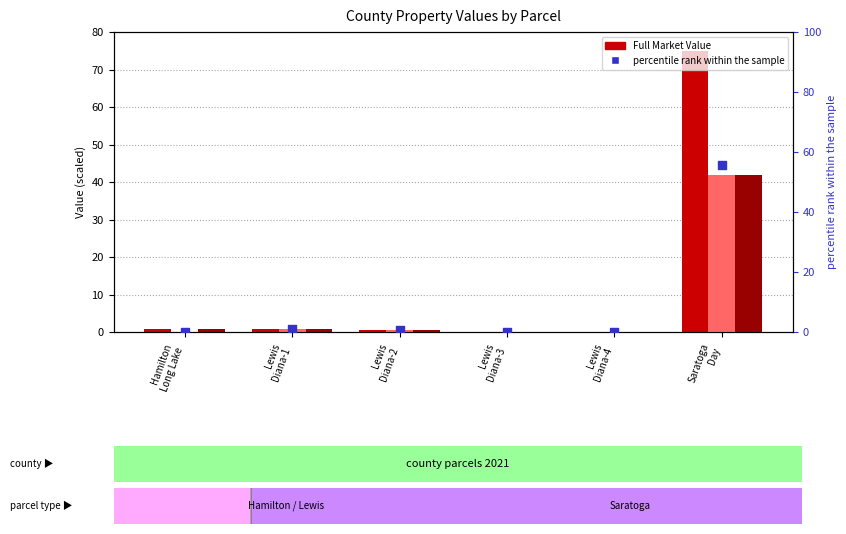

Is the value of Assessment Land at Lewis
Diana-2 greater than the value of Assessment Total at Saratoga
Day?

No